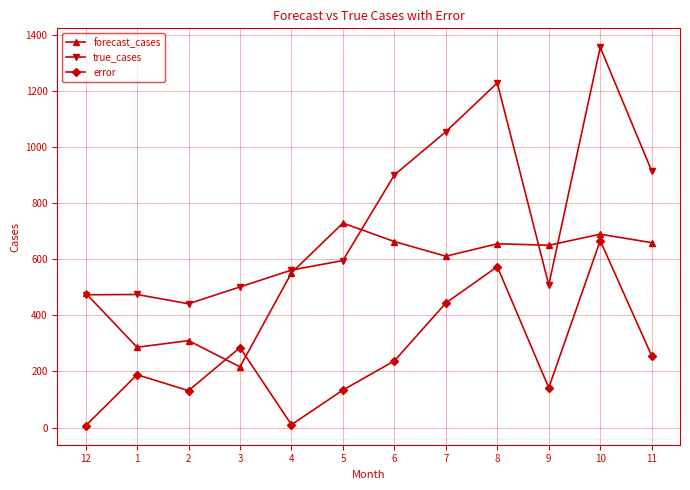

What position from the left is 3?

4